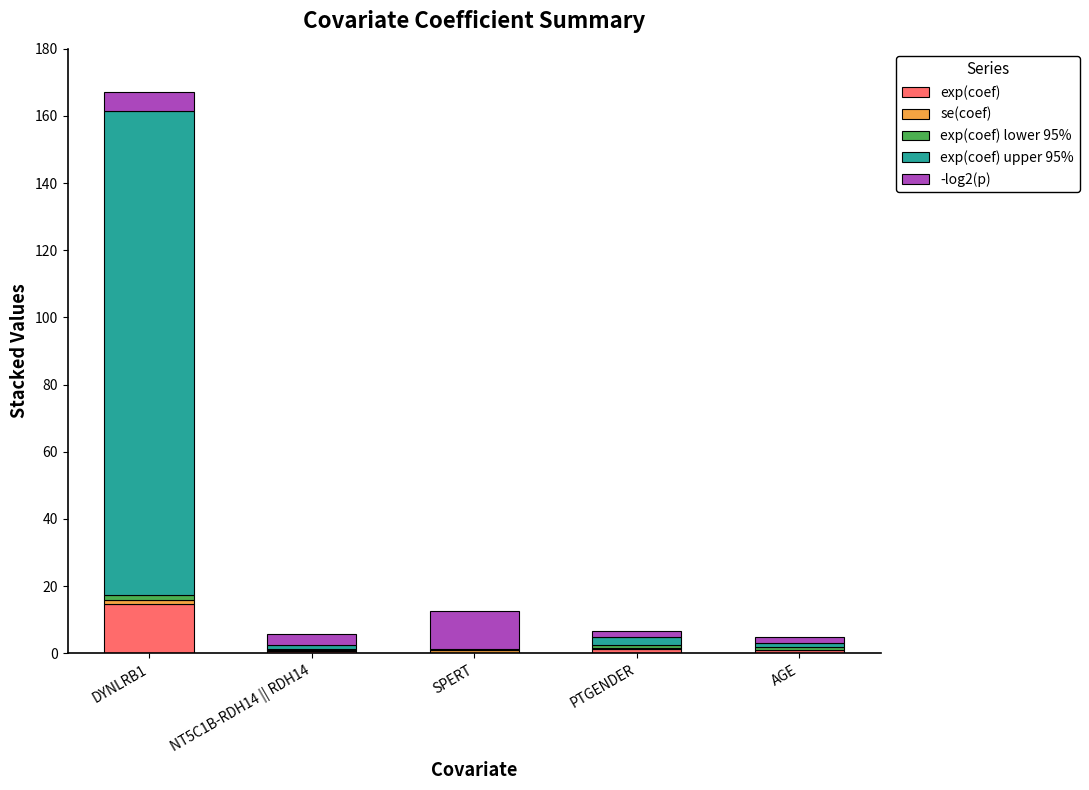

At AGE, list the series in order from smallest to largest.

se(coef), exp(coef) lower 95%, exp(coef), exp(coef) upper 95%, -log2(p)